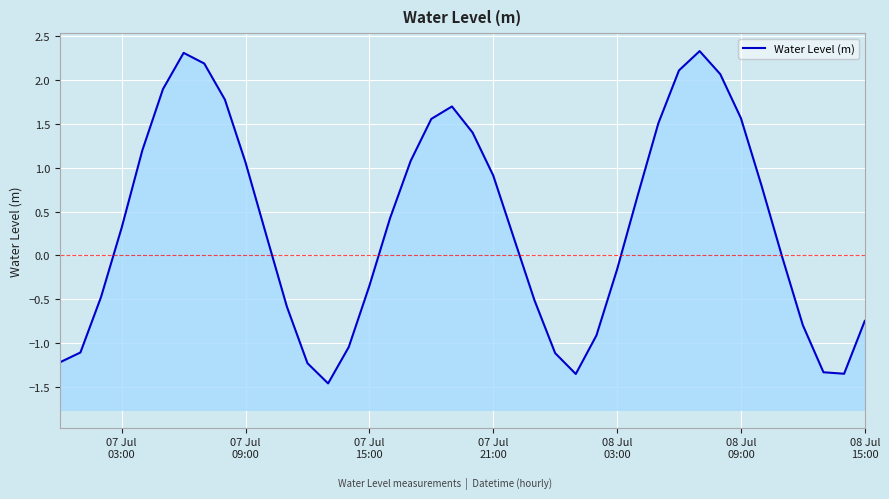

How many points are higher than both their immediate neighbors (excluding endpoints)?

3